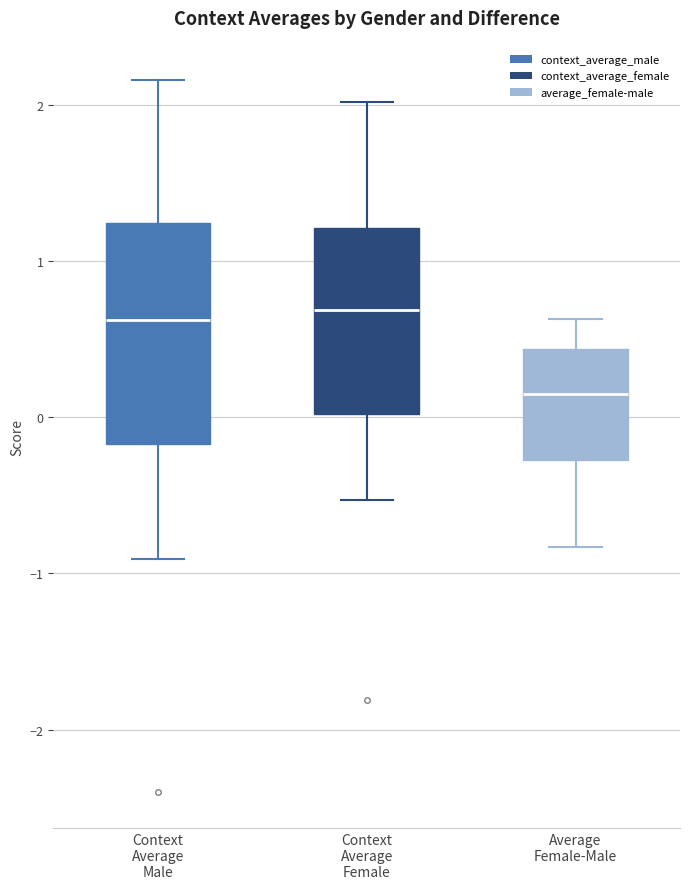

Which box is the tallest, from its lower edge to its upper edge?

Context Average Male